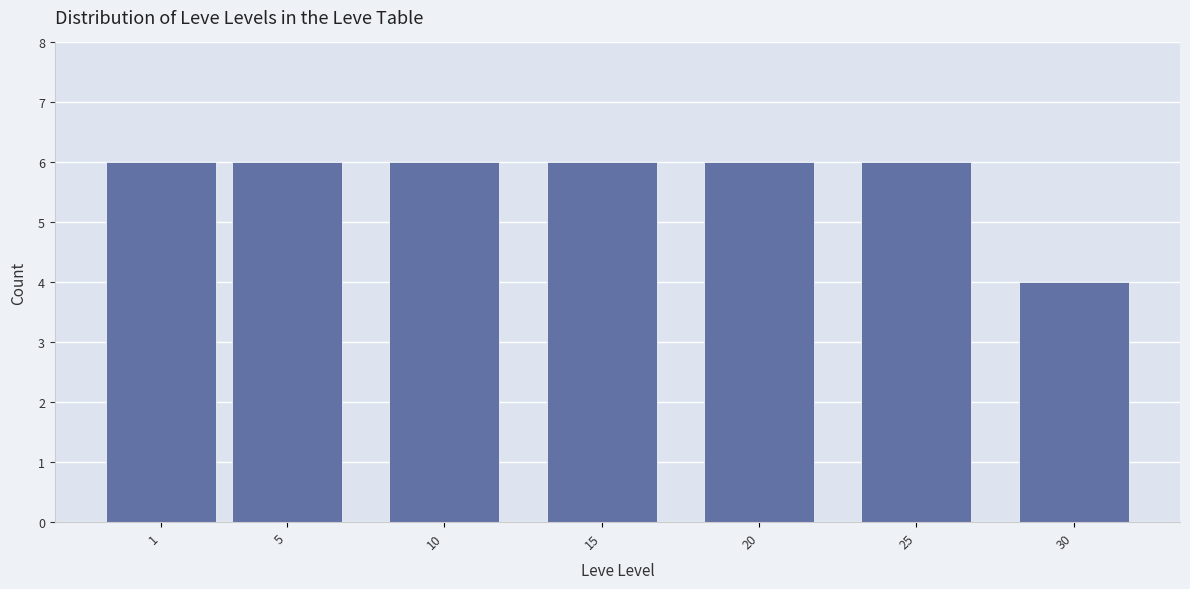

Reading left to right, list all the values displayed in this chart.

6	6	6	6	6	6	4